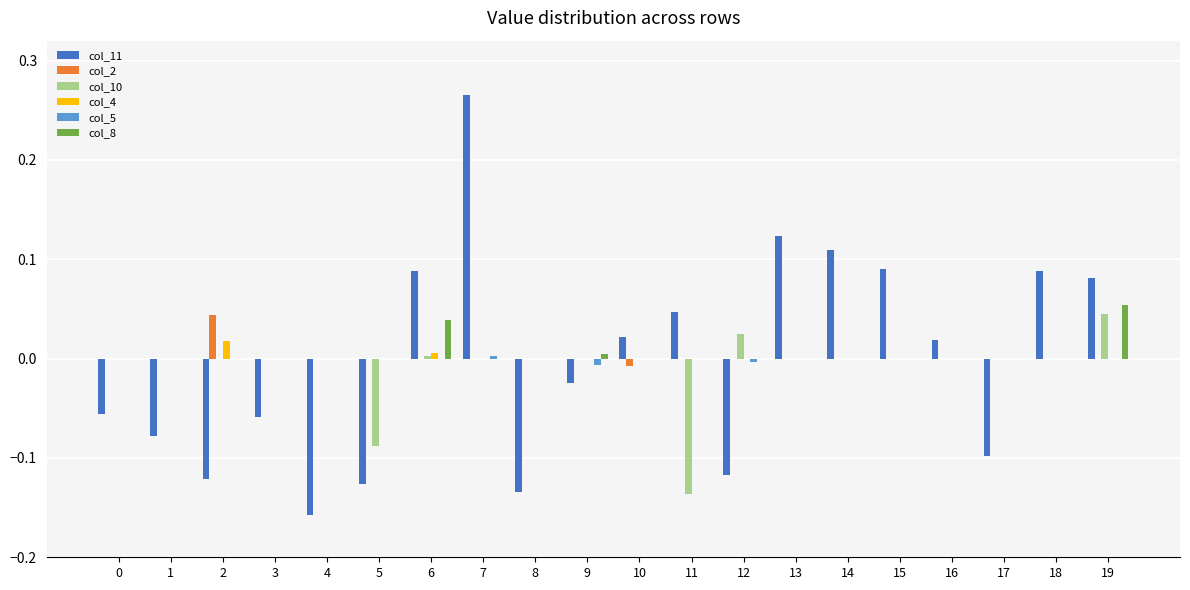

Which series changed the most between 1 and 5?

col_10